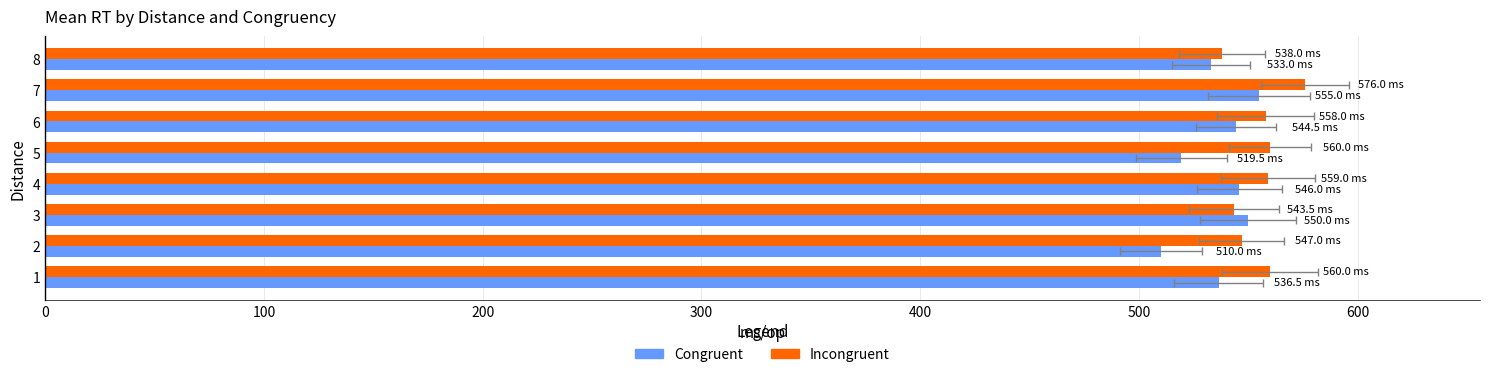

Is it true that Congruent equals 950.3 at 1?

False